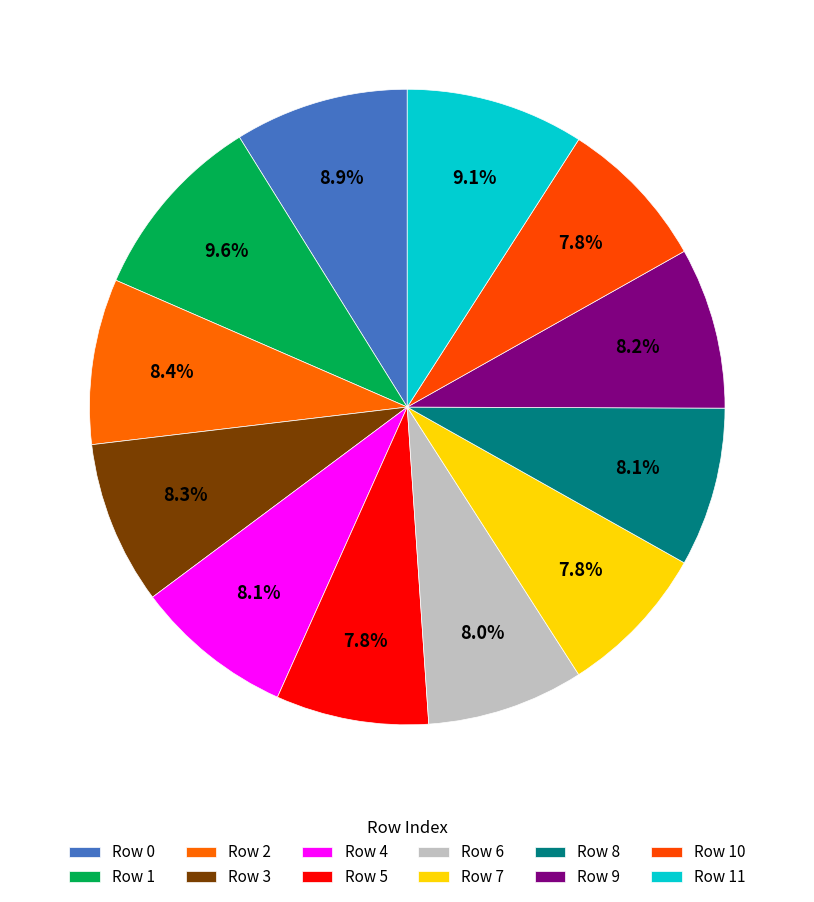

How many segments does this pie chart have?

12